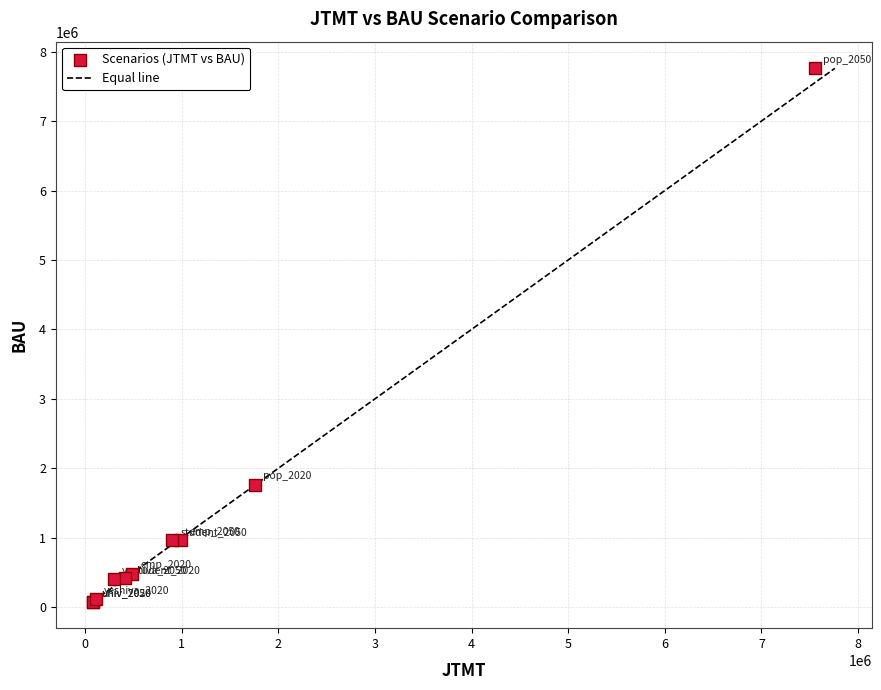

What Y value in the scatter plot is closest to 3920416?

1758461